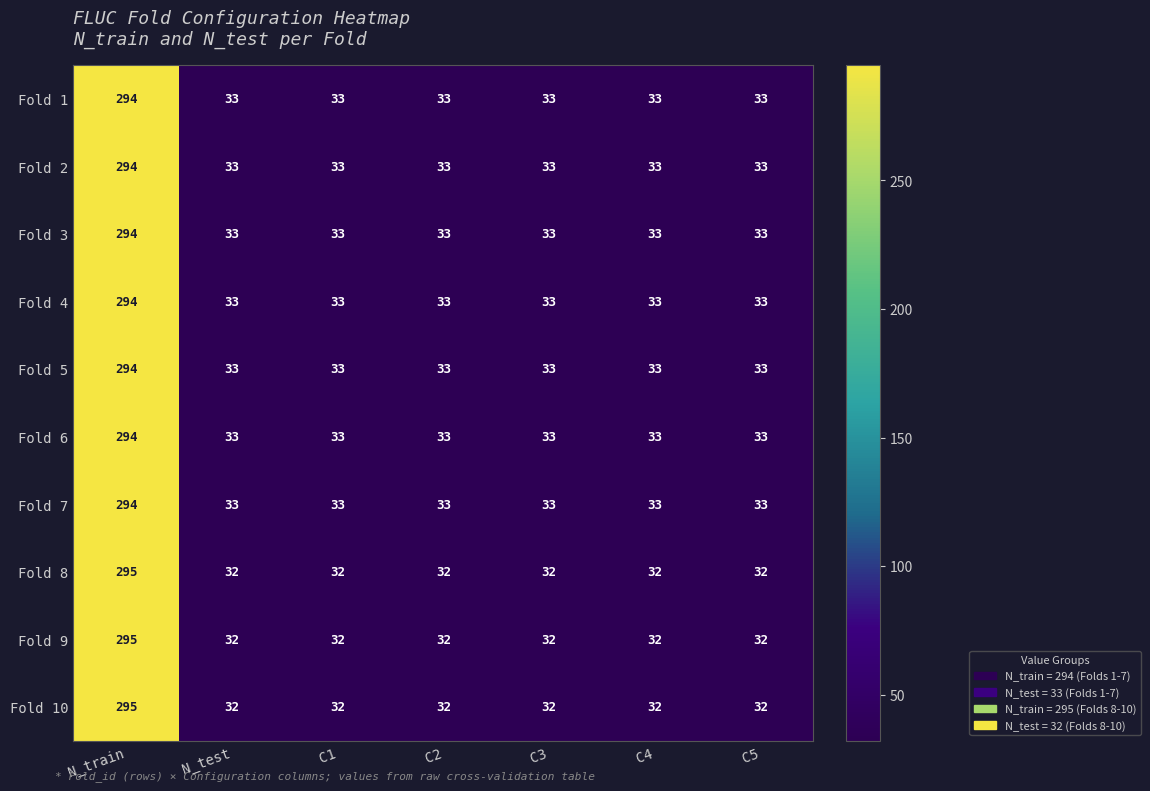

What is the approximate value of Fold 9 at C2, to the nearest 10?

30